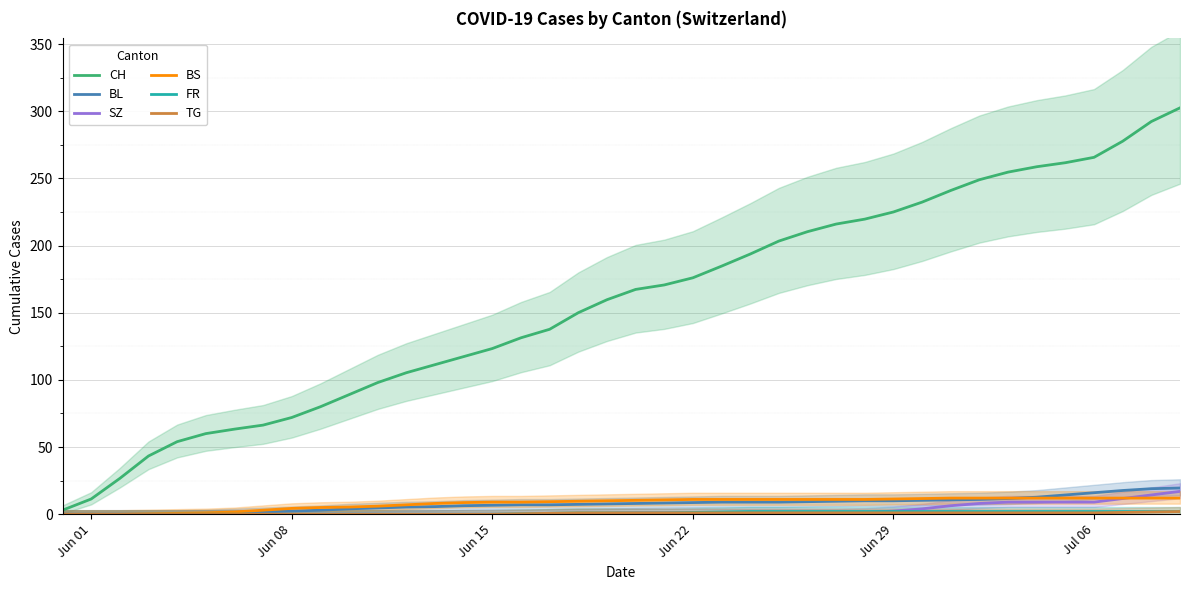

True or false: BL has a value of 2.3 at Jun 08.

True